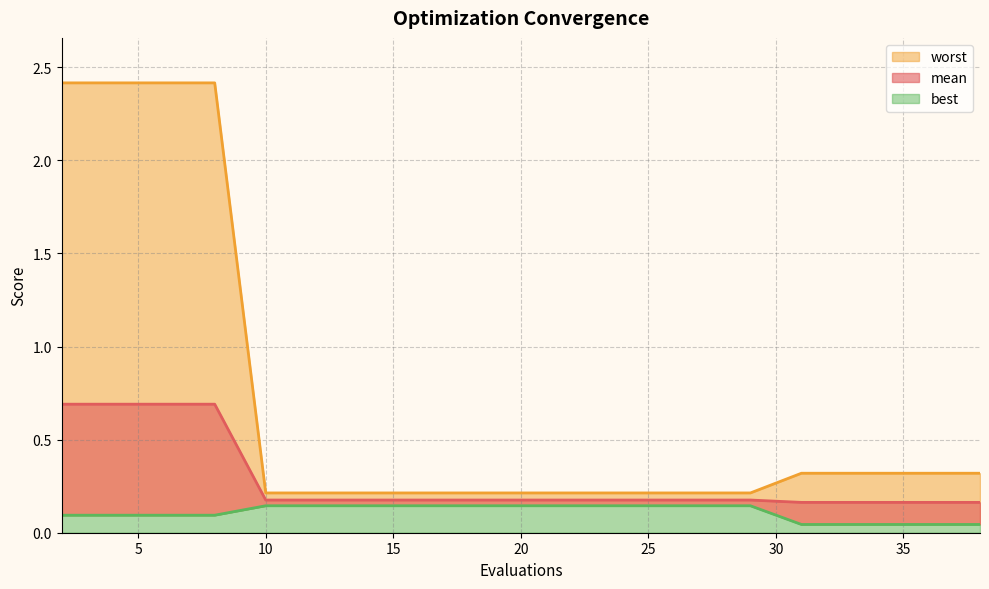

What is the approximate value of best at 2?

0.1